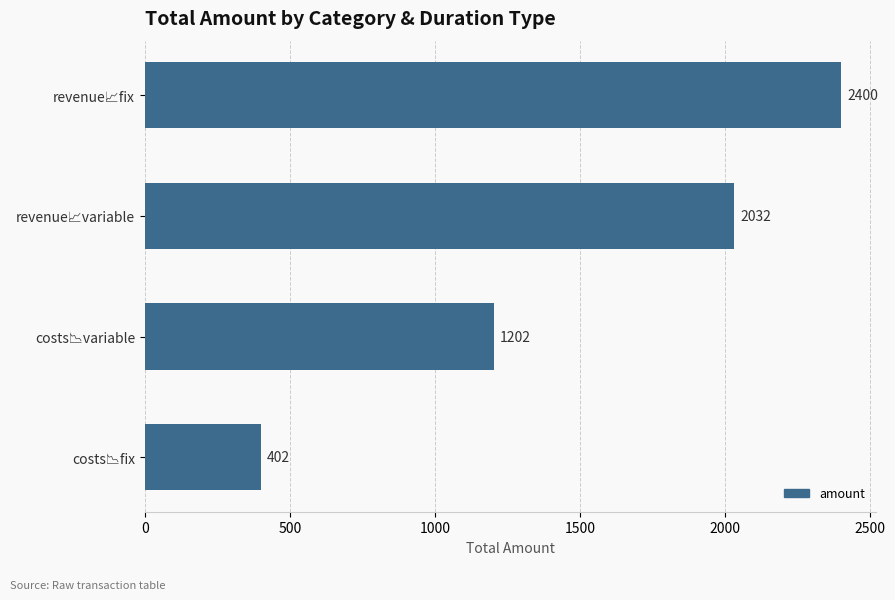

What is the value of the 3rd bar from the top?

1202